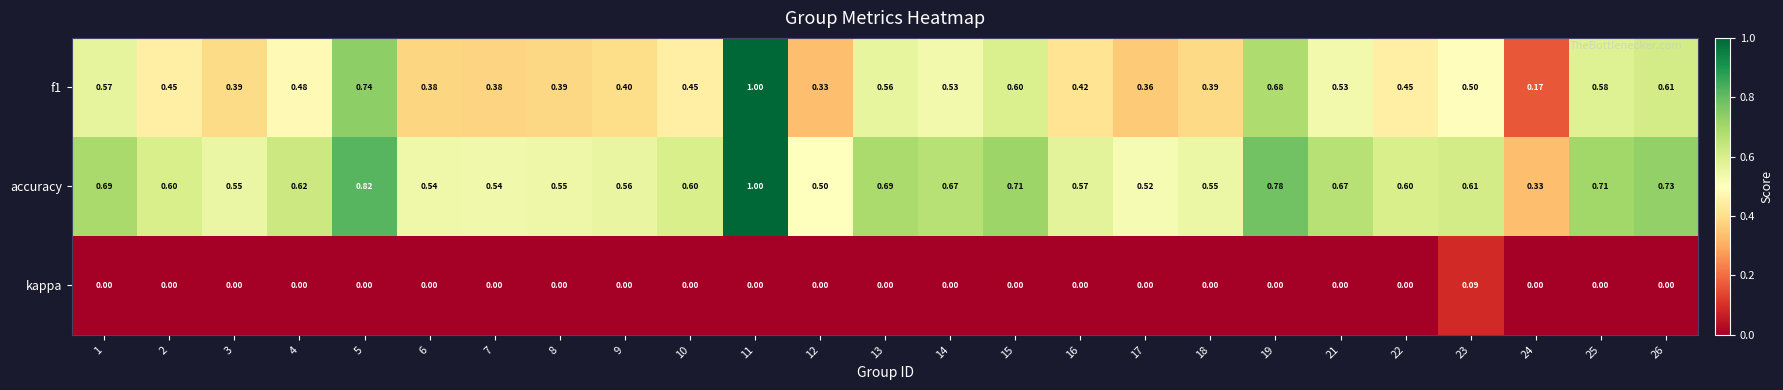

At how many categories does at least one series exceed 0?

25